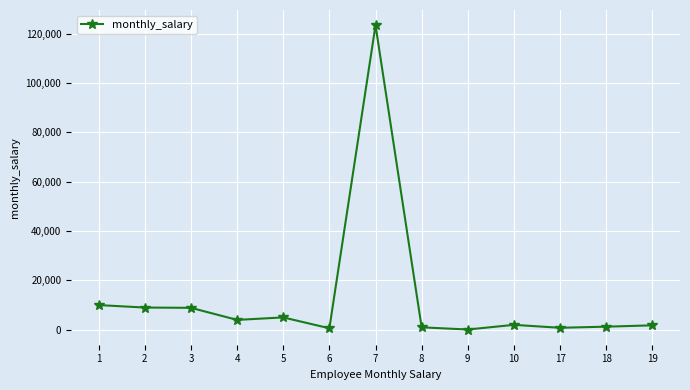

The value at 2 is 4041. True or false?

False